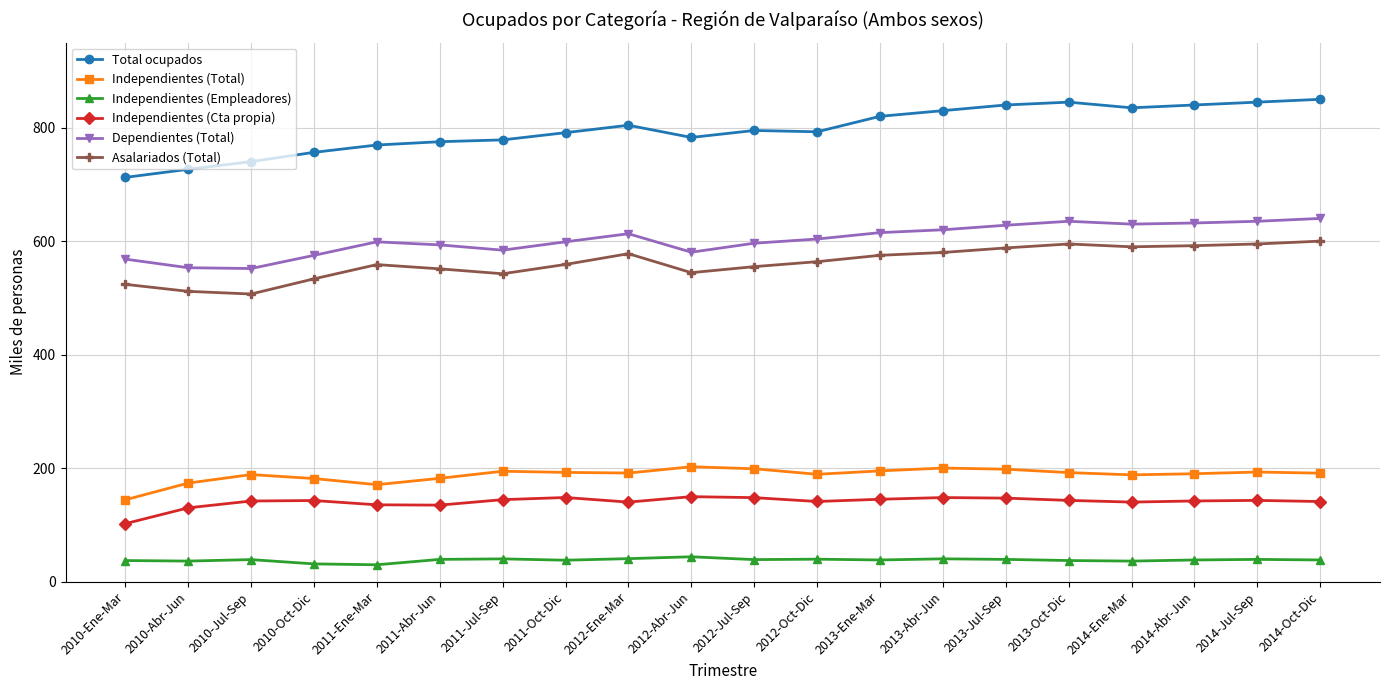

True or false: Dependientes (Total) has more than 1 points higher than both neighbors.

True